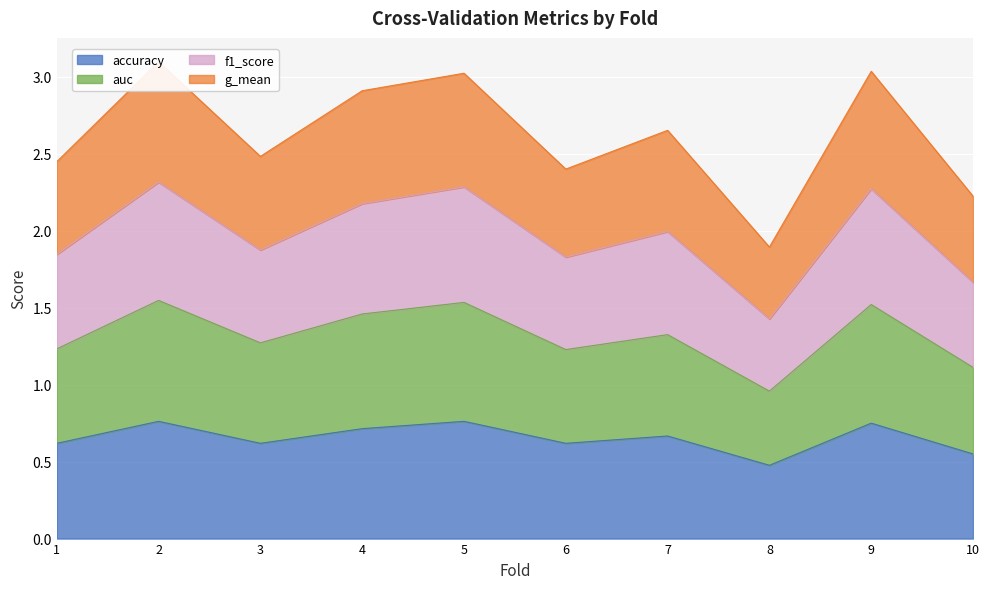

Count the number of data series in this chart.

4